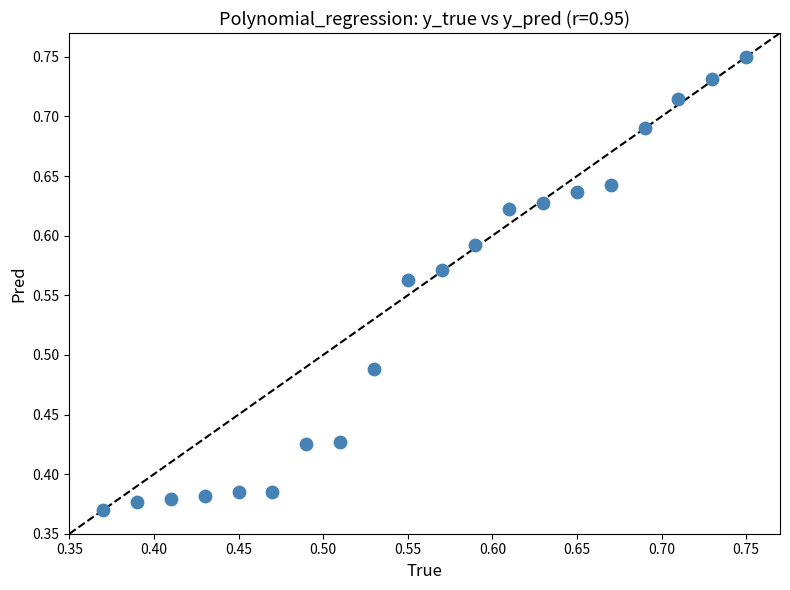

How many points are shown in the scatter plot?

20